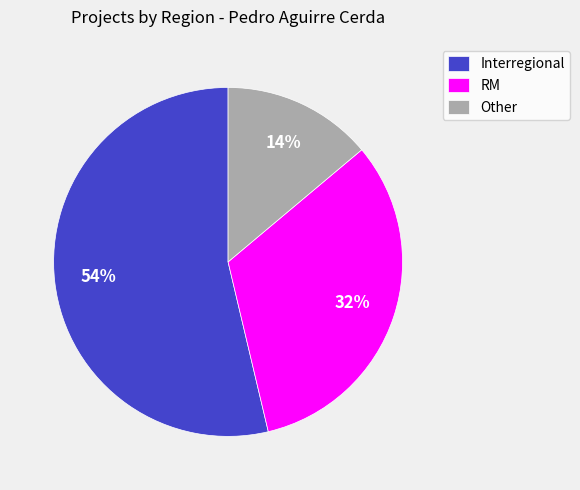

To the nearest percent, what portion does Interregional represent?

54%